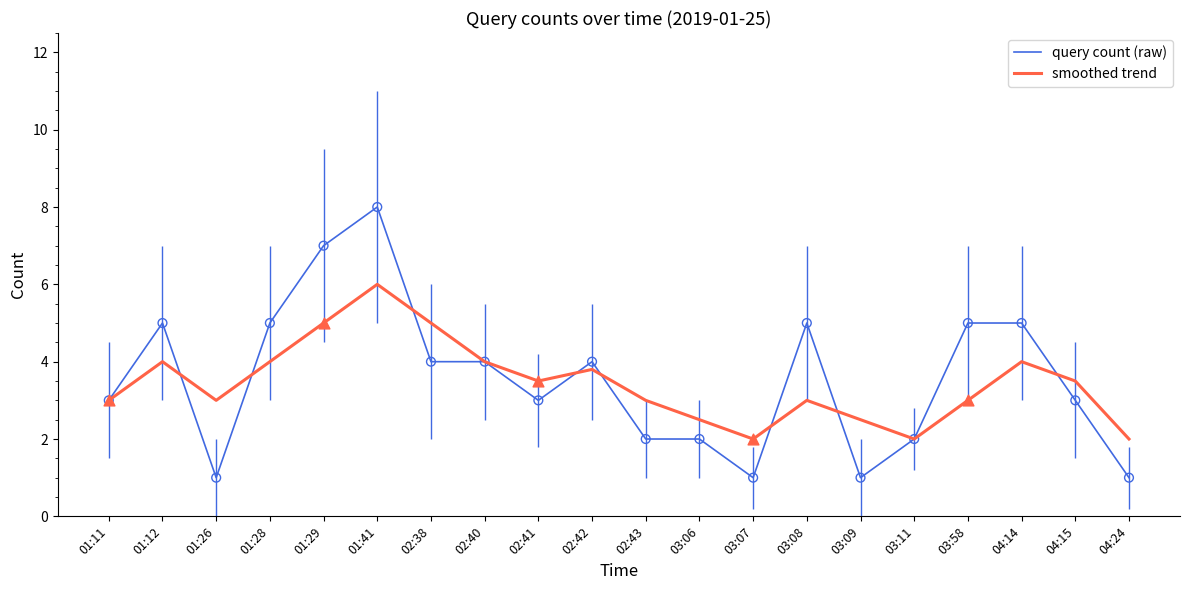

Which series has the largest range (max minus min)?

query count (raw)